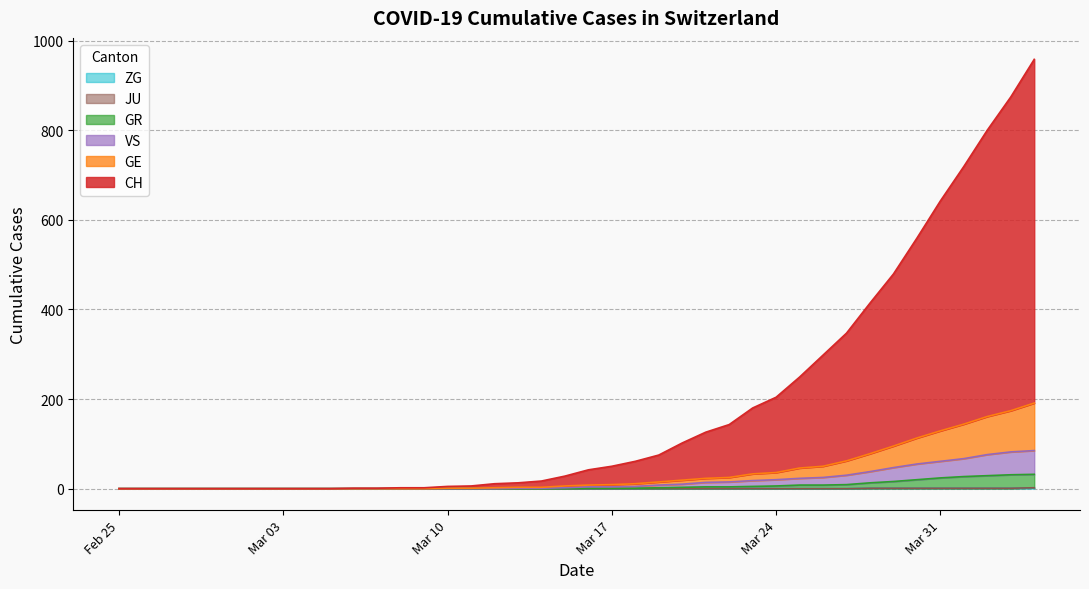

True or false: ZG and CH cross at least once.

False